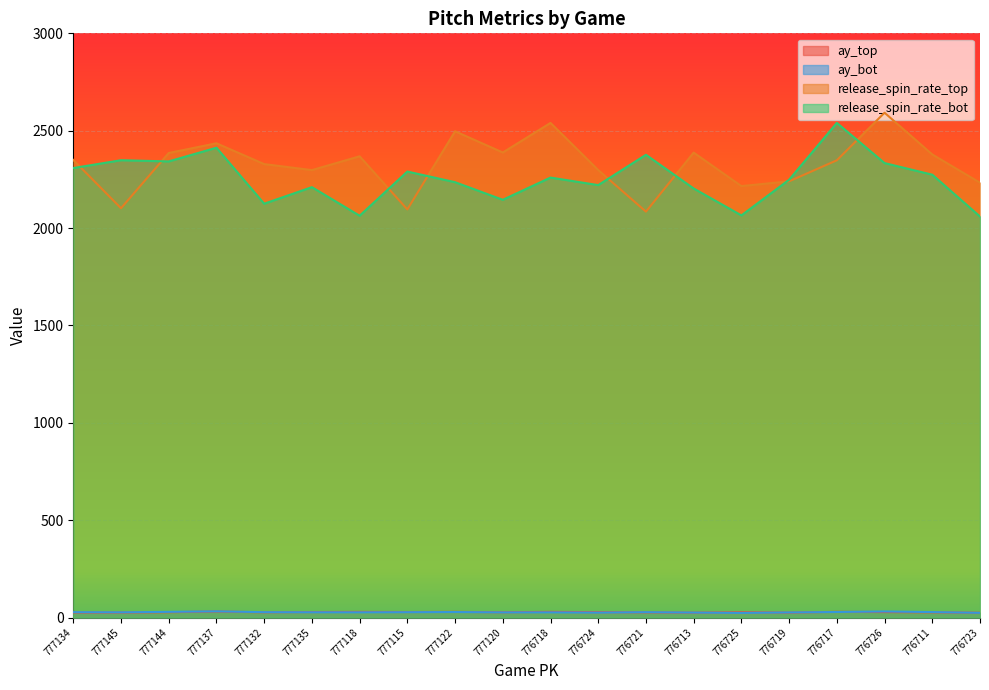

True or false: release_spin_rate_top and release_spin_rate_bot intersect in this chart.

True